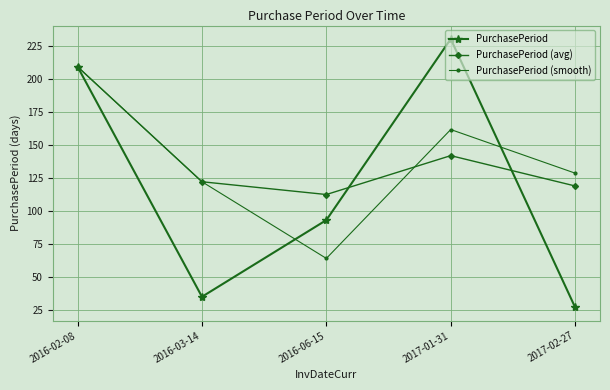

What are all the series names shown in the legend?

PurchasePeriod, PurchasePeriod (avg), PurchasePeriod (smooth)